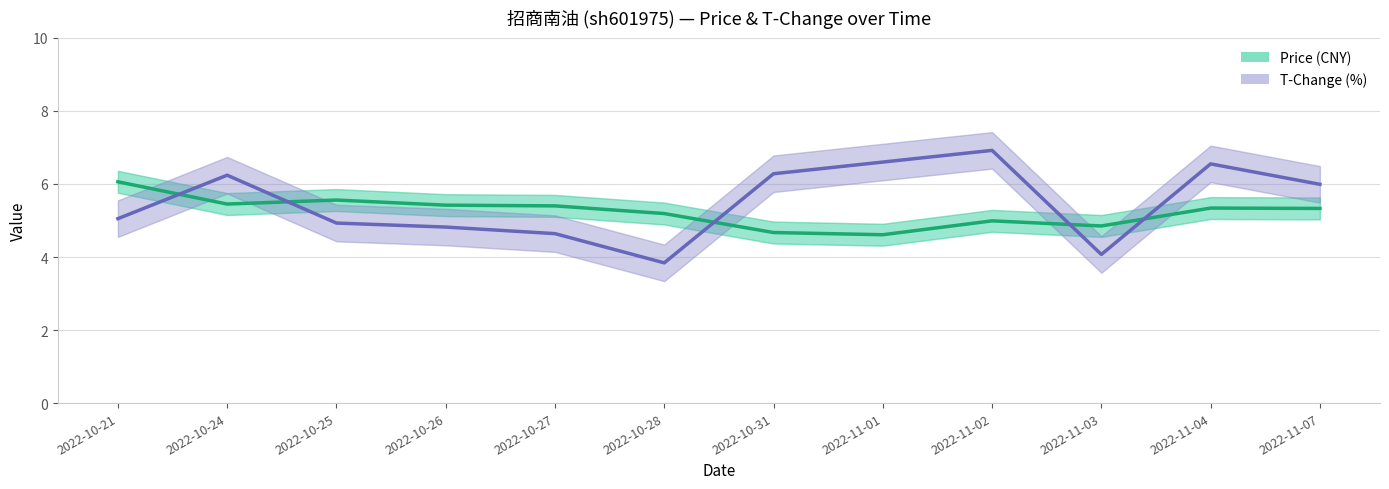

What is the sum of all T-Change (%) values?

65.9